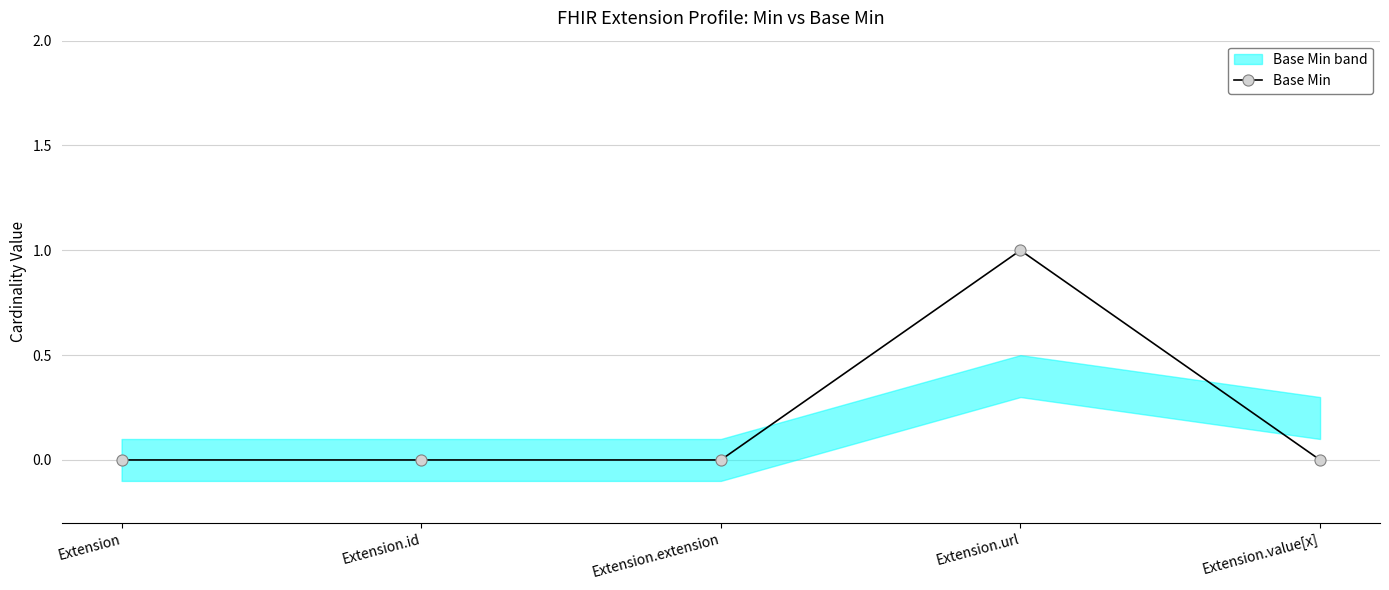

At which category does the data reach its first local peak?

Extension.url